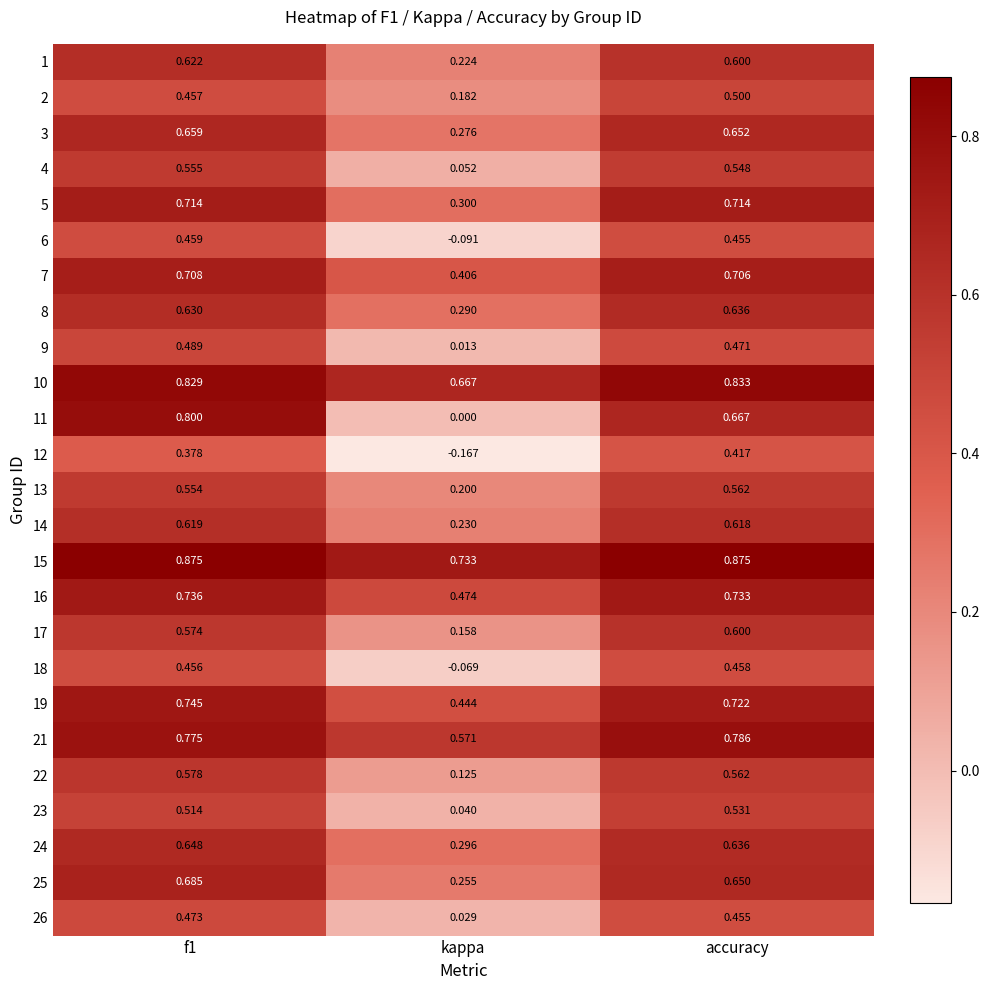

Which category has the lowest value across all series?

kappa